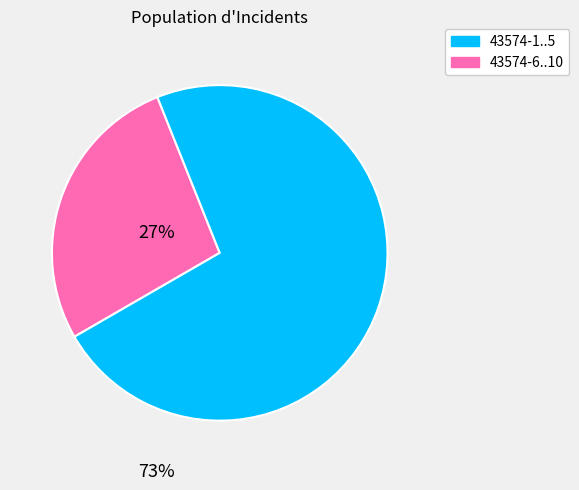

What is the ratio of the value at 43574-6..10 to the value at 43574-1..5?

2.7